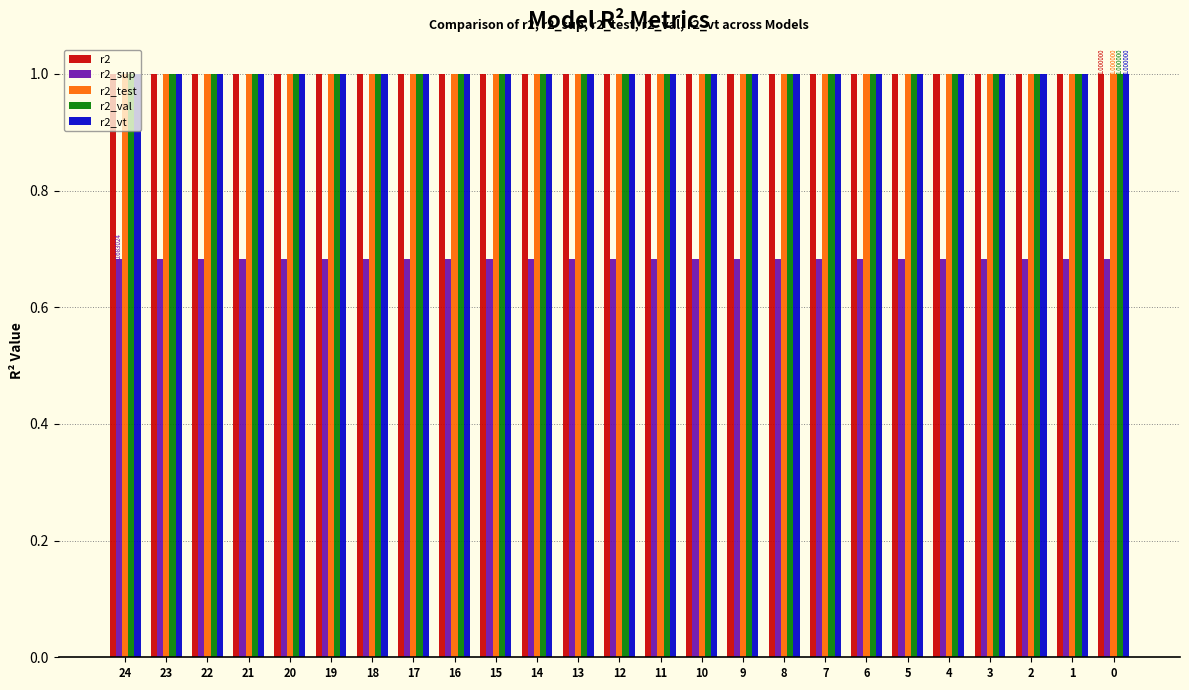

What are all the series names shown in the legend?

r2, r2_sup, r2_test, r2_val, r2_vt